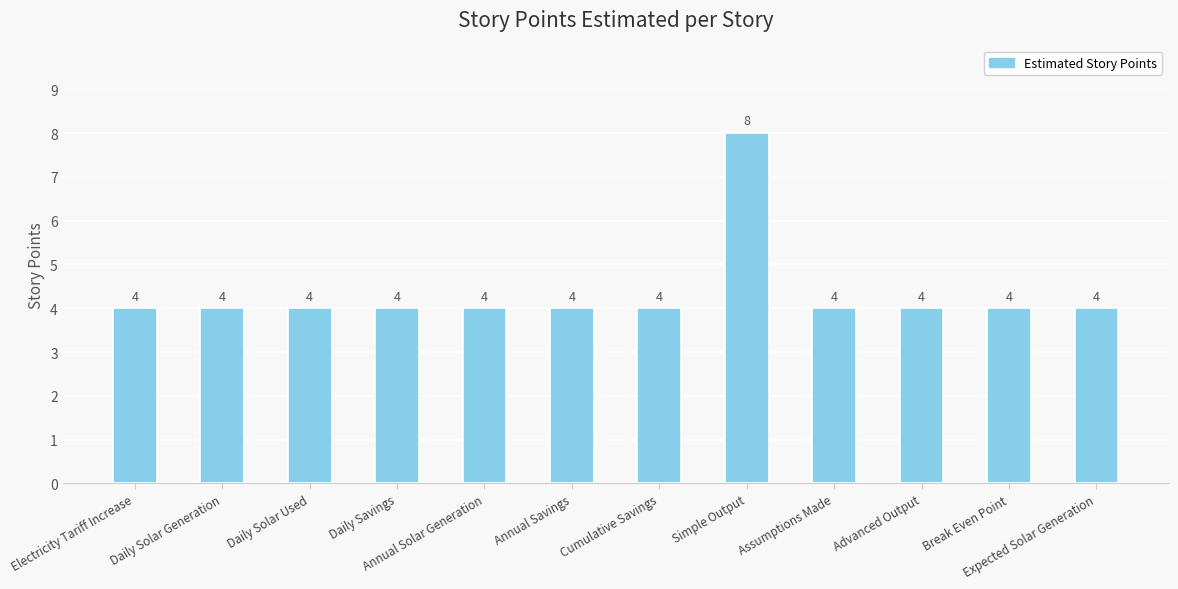

Is it true that the value at Advanced Output is 2?

False